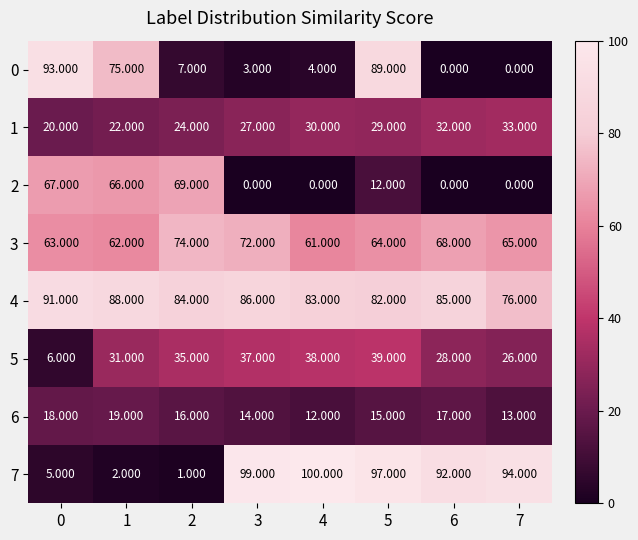

Which series has the largest total across all categories?

4